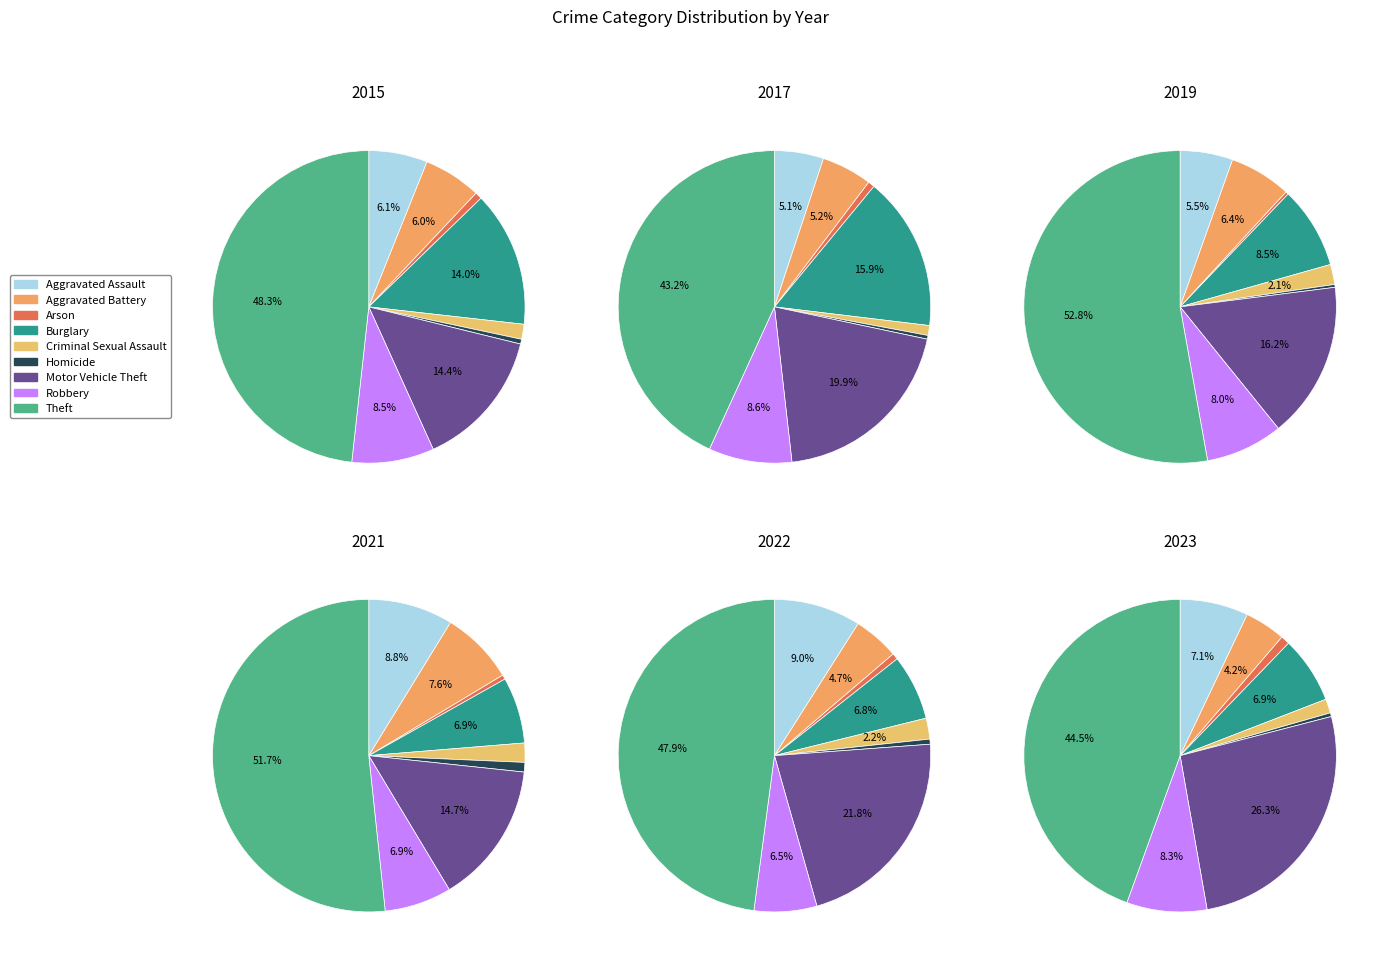

To the nearest percent, what percentage of the pie is Motor Vehicle Theft?

26%